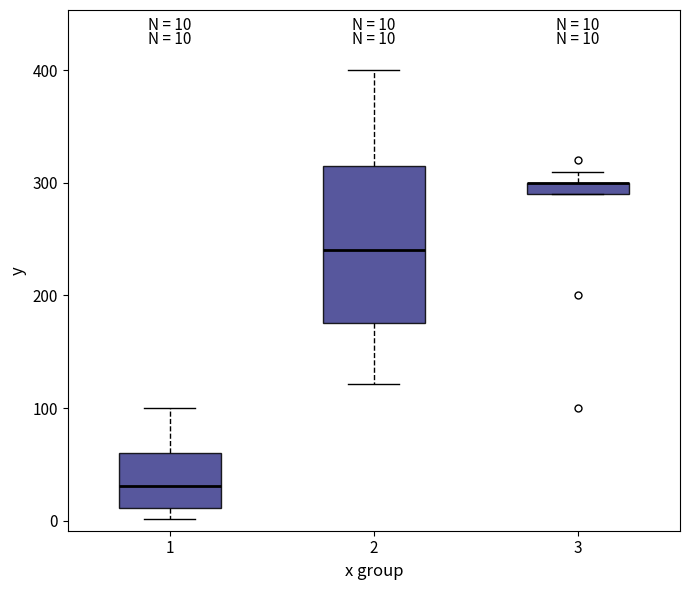

Comparing the boxes themselves (not the whiskers), which one is the tallest?

2